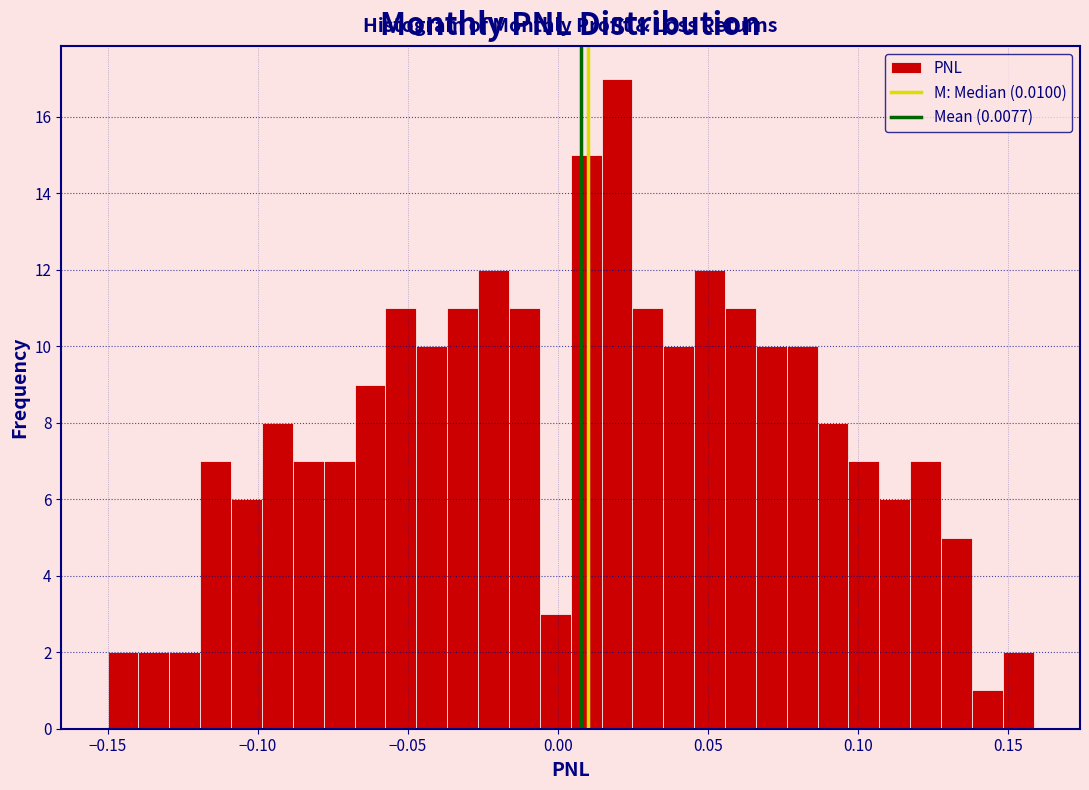

Around what value on the x-axis is the tallest bar? Give the approximate position of its centre, as read against the axis.

0.020